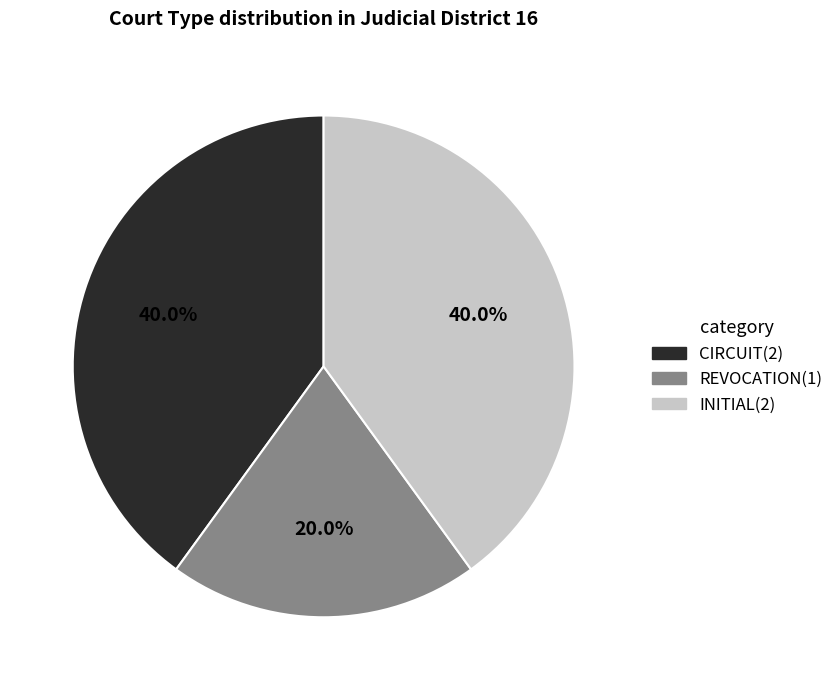

Which slice is the smallest?

REVOCATION(1)